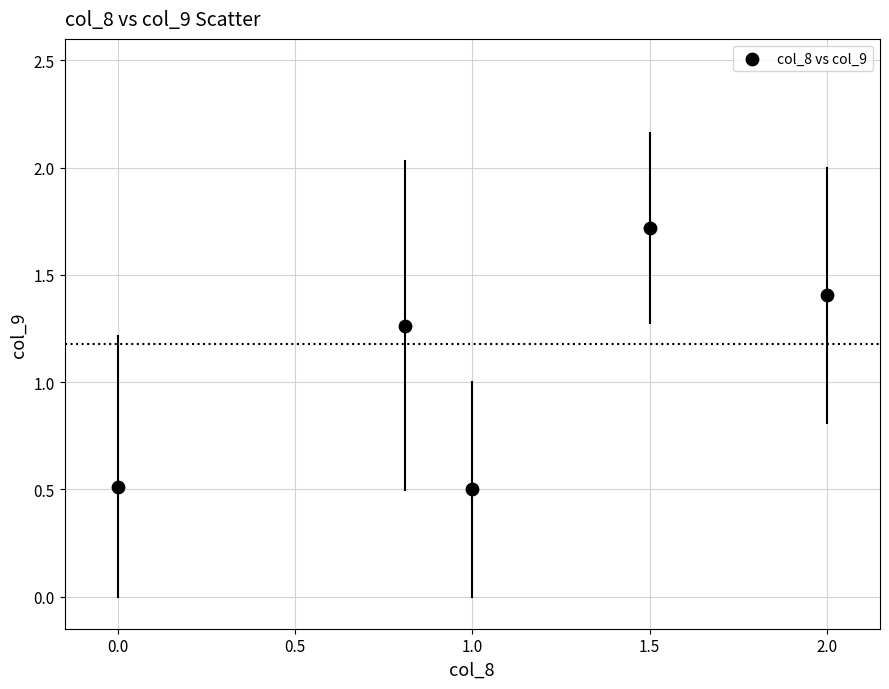

What is the range of Y values (max minus min)?

1.2